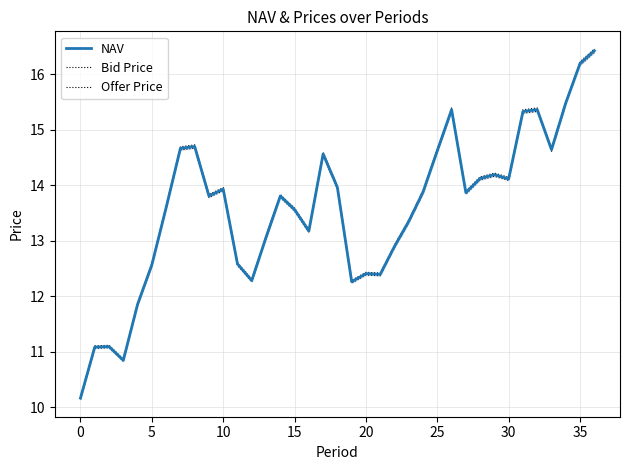

Reading left to right, what are all the values shown in this chart?

NAV: 10.2	11.1	11.1	10.9	11.9	12.6	13.6	14.7	14.7	13.8	13.9	12.6	12.3	13.1	13.8	13.6	13.2	14.6	14.0	12.3	12.4	12.4	12.9	13.4	13.9	14.6	15.4	13.9	14.1	14.2	14.1	15.3	15.4	14.6	15.5	16.2	16.4
Bid Price: 10.1	11.1	11.1	10.8	11.8	12.5	13.6	14.6	14.7	13.8	13.9	12.6	12.3	13.0	13.8	13.5	13.2	14.5	13.9	12.2	12.4	12.4	12.9	13.3	13.9	14.6	15.3	13.8	14.1	14.2	14.1	15.3	15.3	14.6	15.5	16.2	16.4
Offer Price: 10.2	11.1	11.1	10.9	11.9	12.6	13.6	14.7	14.7	13.8	14.0	12.6	12.3	13.1	13.8	13.6	13.2	14.6	14.0	12.3	12.4	12.4	12.9	13.4	13.9	14.7	15.4	13.9	14.2	14.2	14.1	15.4	15.4	14.7	15.5	16.2	16.5